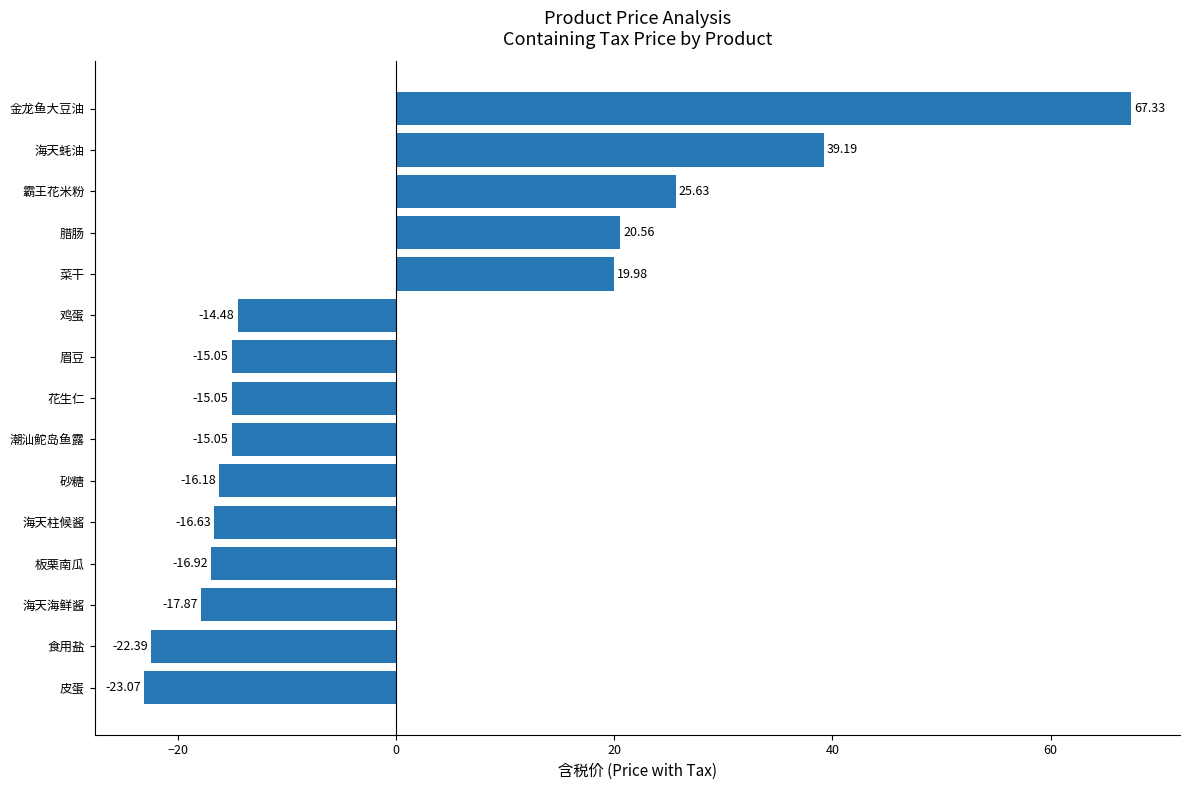

What is the difference between the maximum and minimum values?

90.4